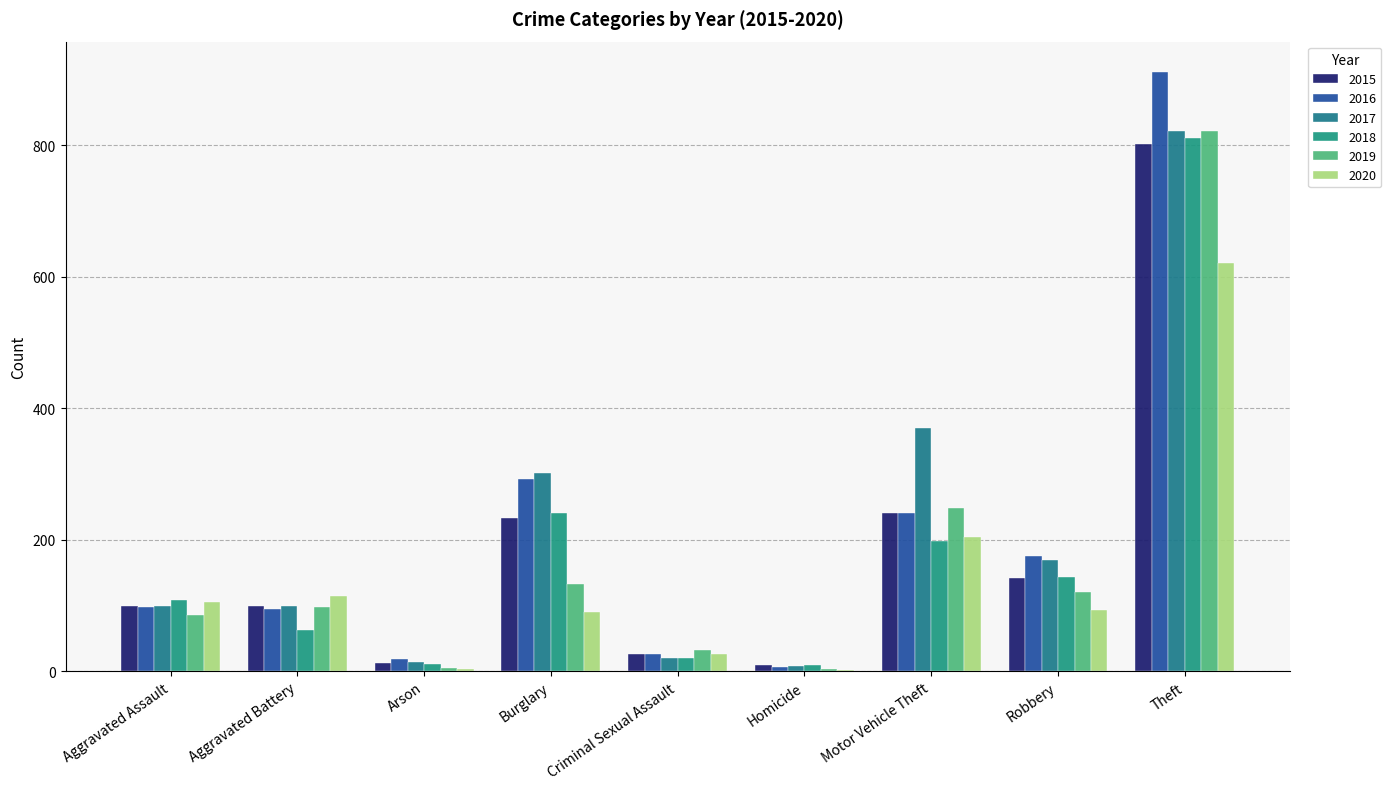

Which category has the lowest value across all series?

Homicide